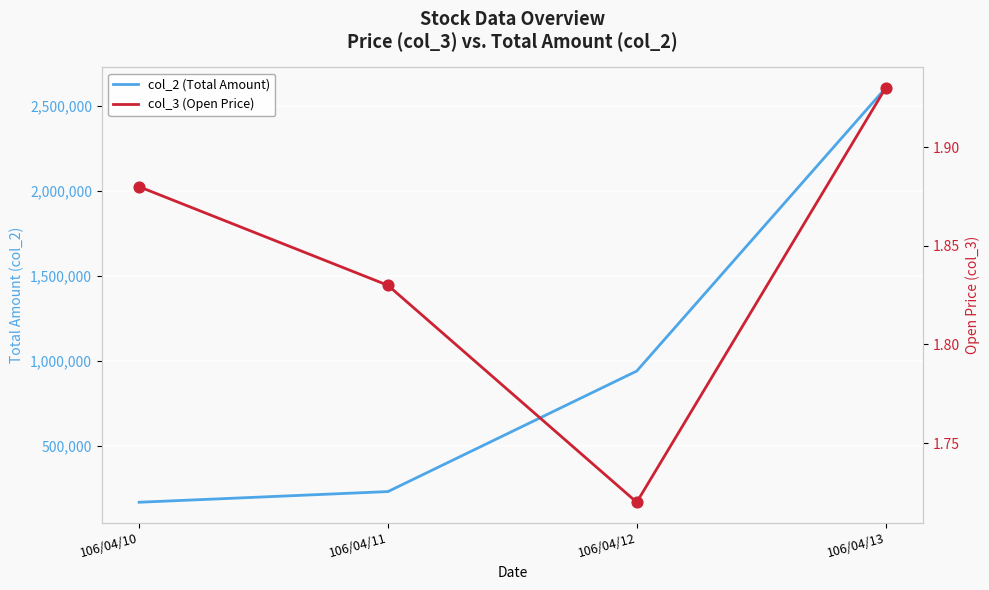

Which series reaches the minimum Y coordinate?

col_3 (Open Price)